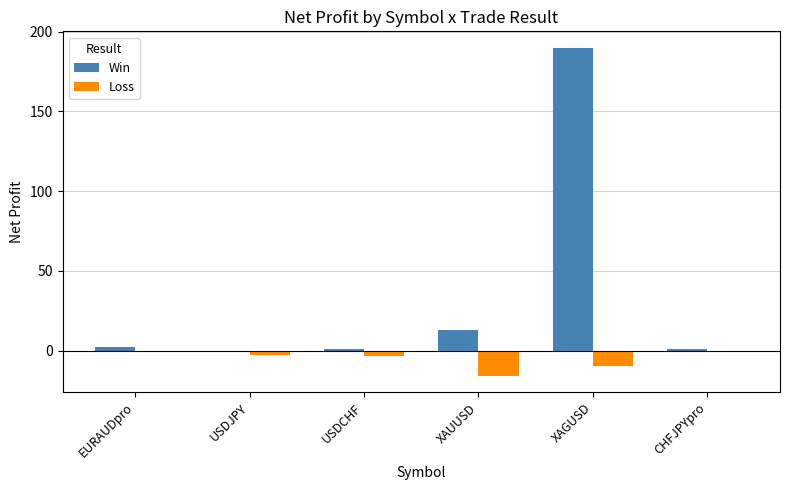

What is the total value across all series at XAGUSD?

180.0